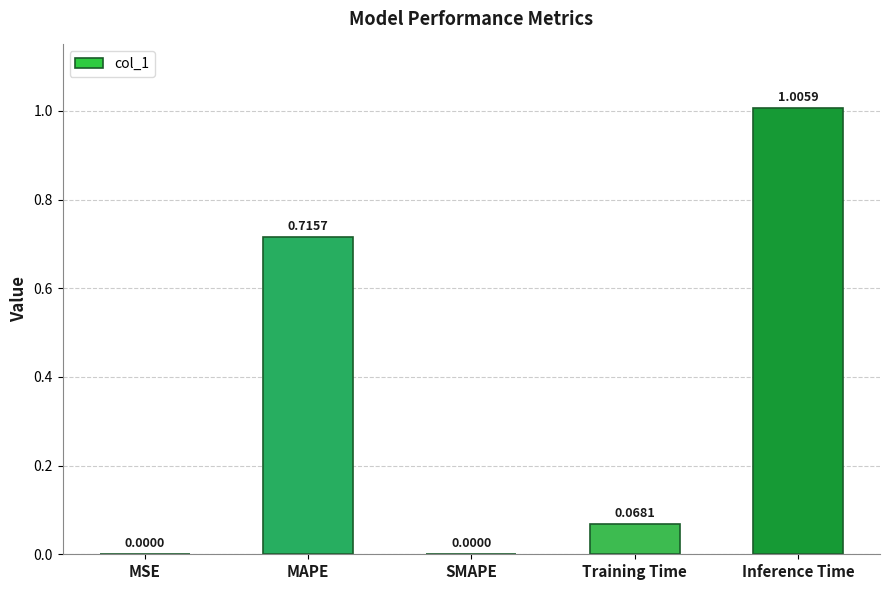

What is the sum of all values?

1.8